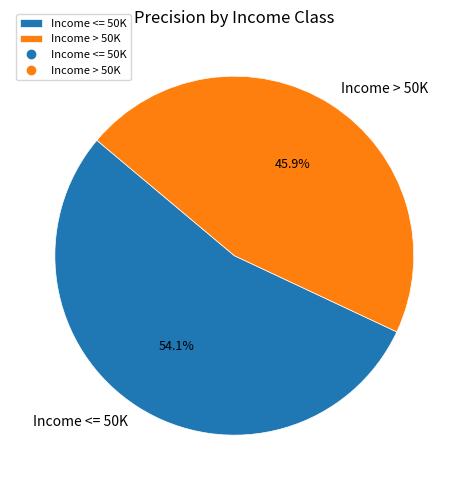

Which category has the biggest portion of the pie?

Income <= 50K